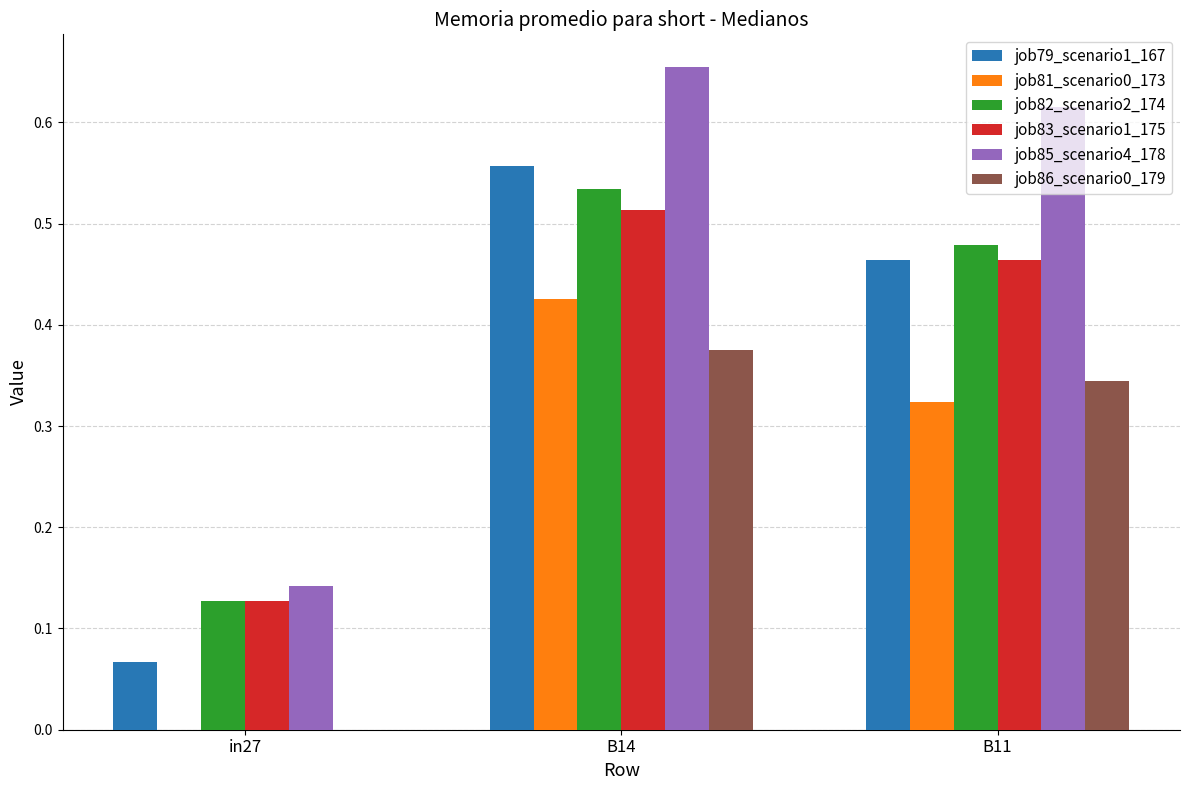

Which series has the largest total across all categories?

job85_scenario4_178